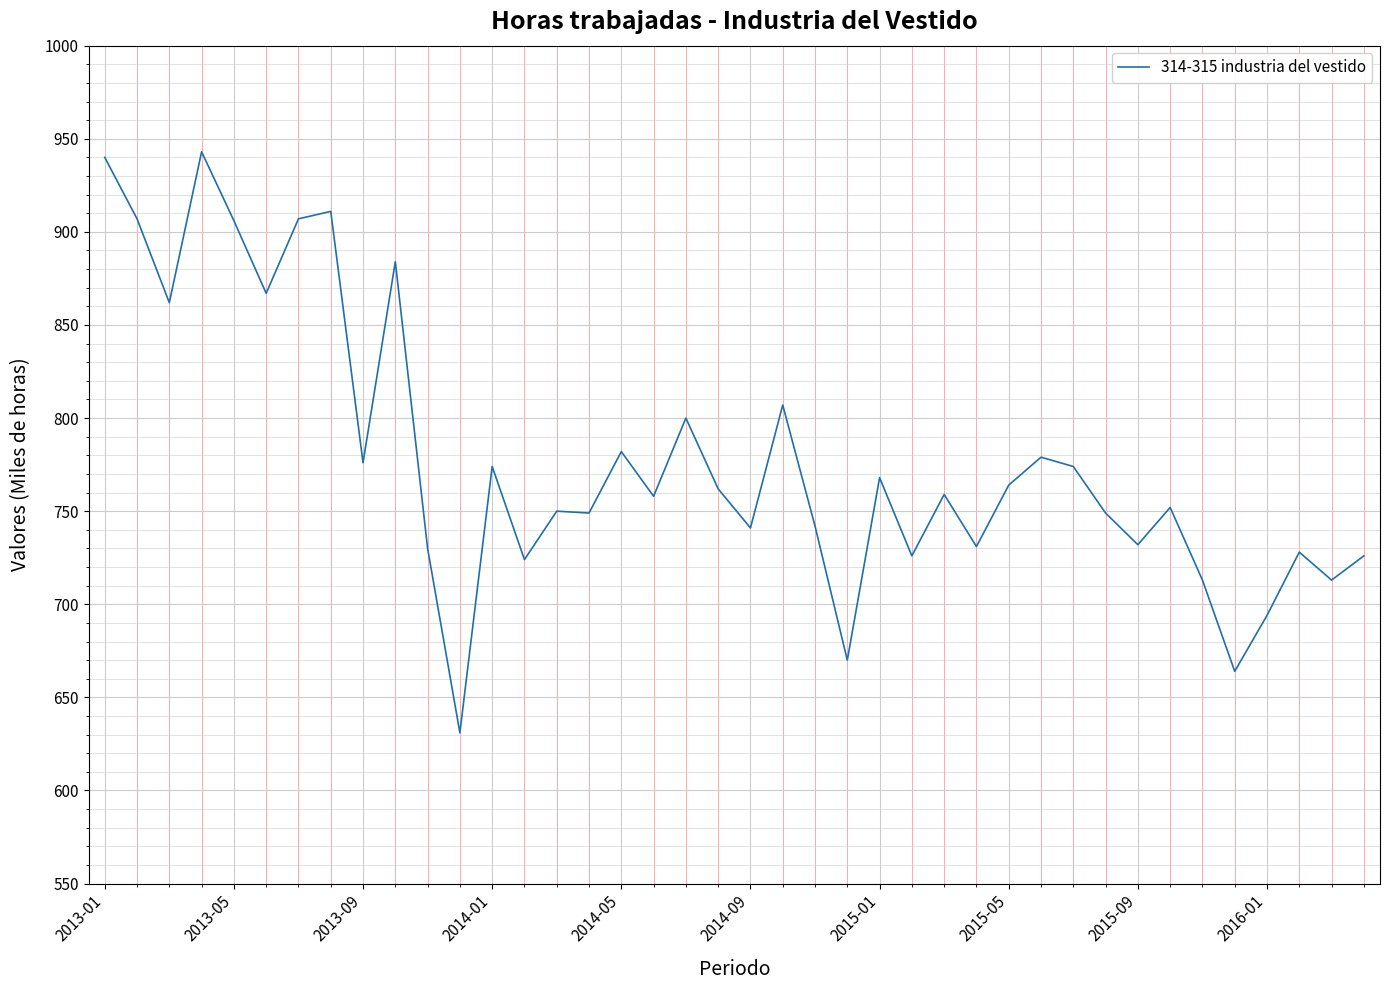

What is the difference between the maximum and minimum values?

312